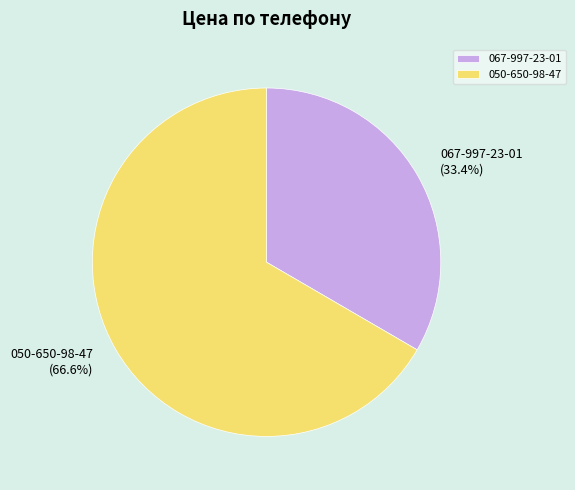

Which has a higher value, 050-650-98-47 or 067-997-23-01?

050-650-98-47